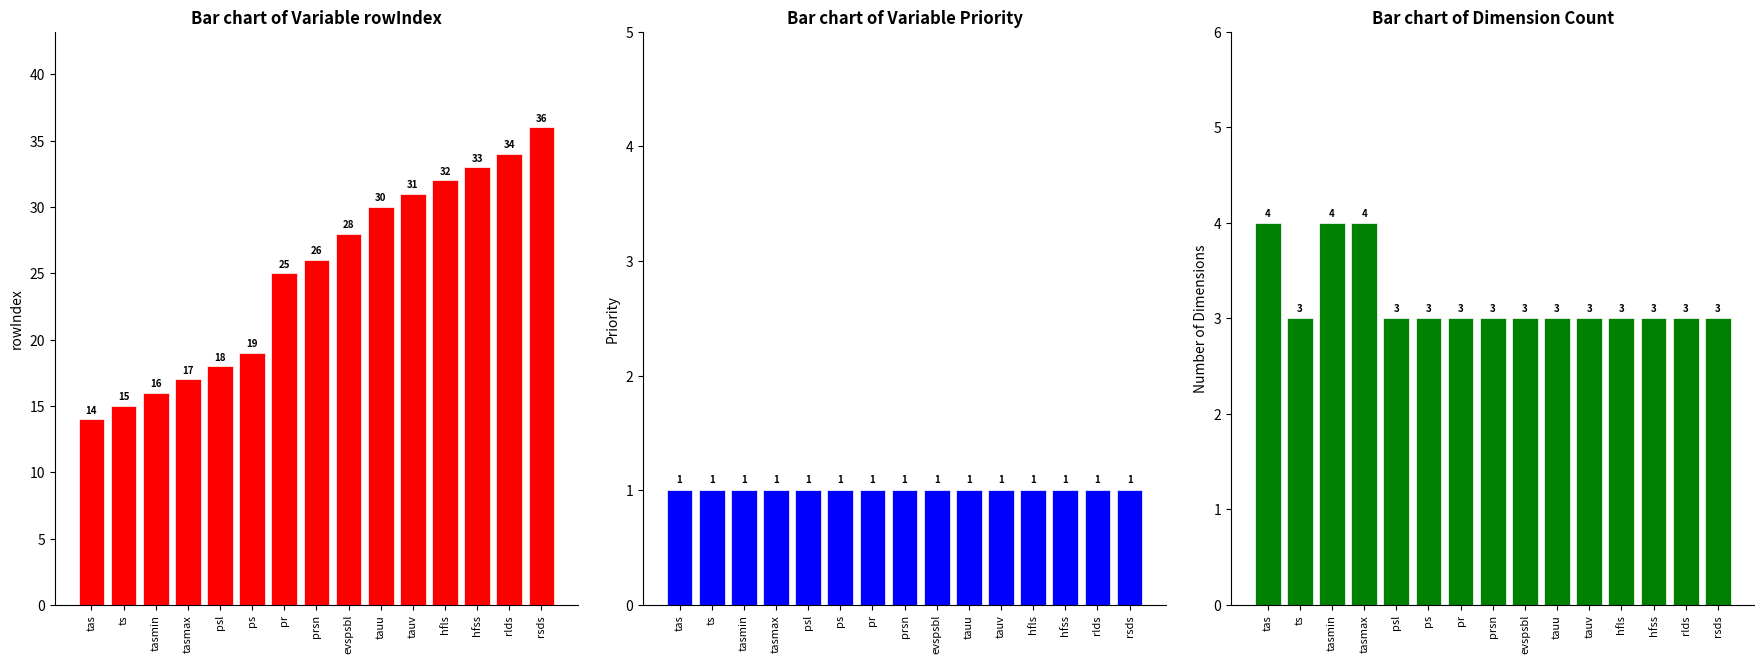

Is the value of Priority at rlds greater than the value of rowIndex at tasmin?

No